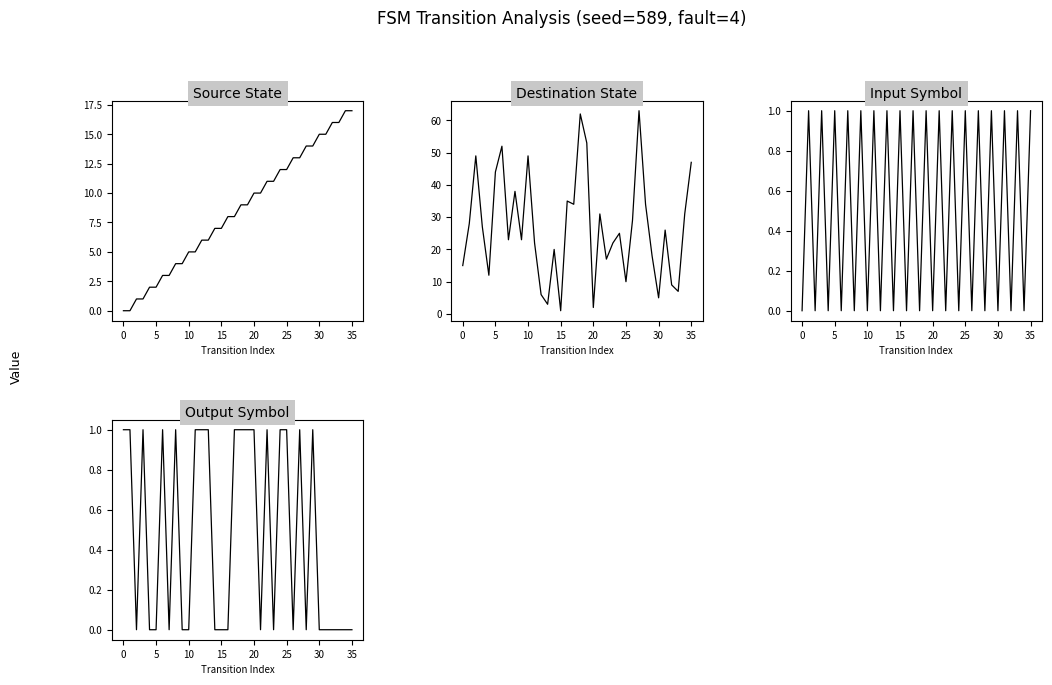

In destination_state, how many points are lower than both neighbors (excluding endpoints)?

11